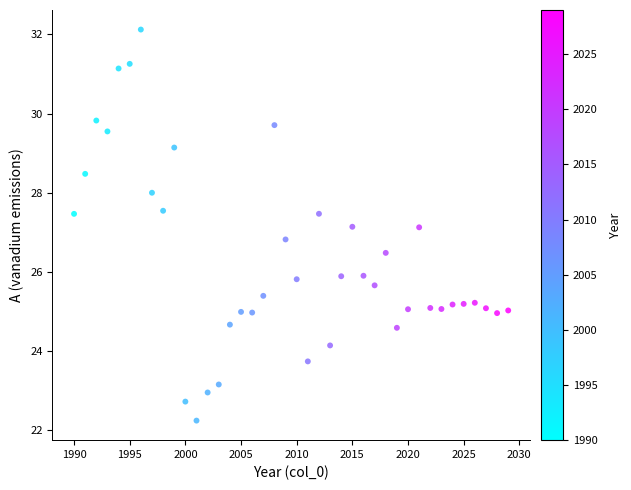

What is the range of X values (max minus min)?

39.0